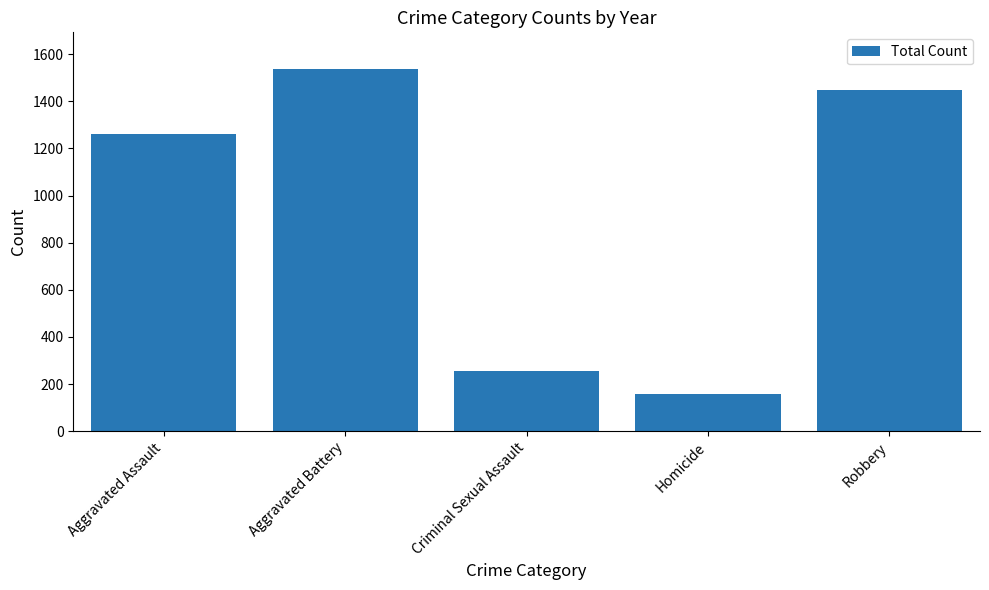

Are the bars horizontal?

No